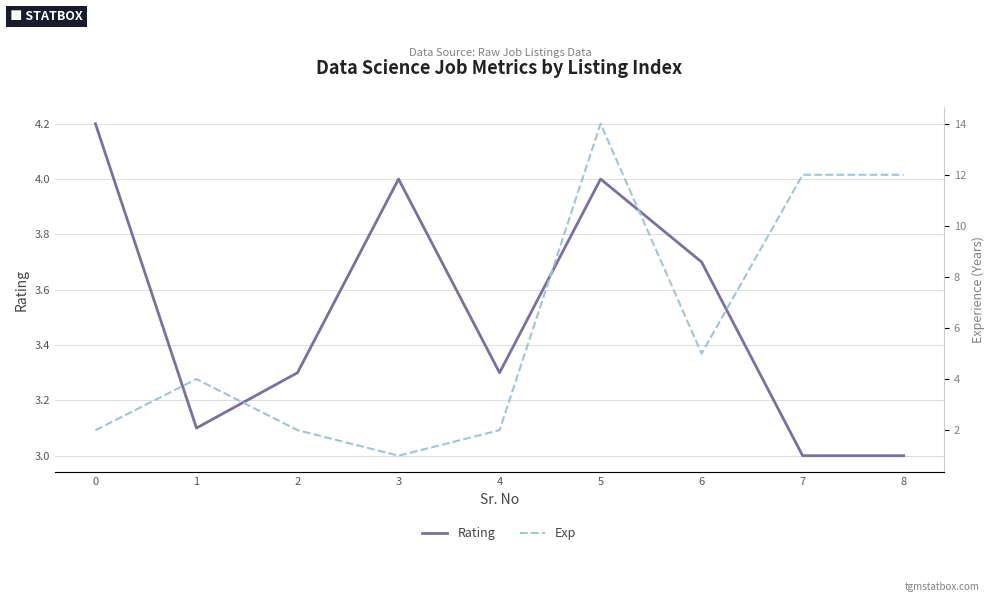

How many intersections are there between Exp and Rating?

3